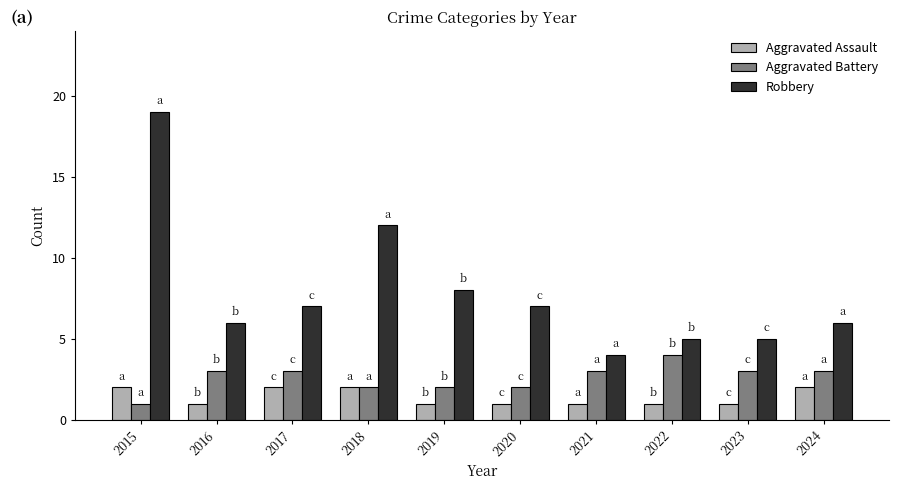

What is the spread (max minus min) of values at 2017?

5